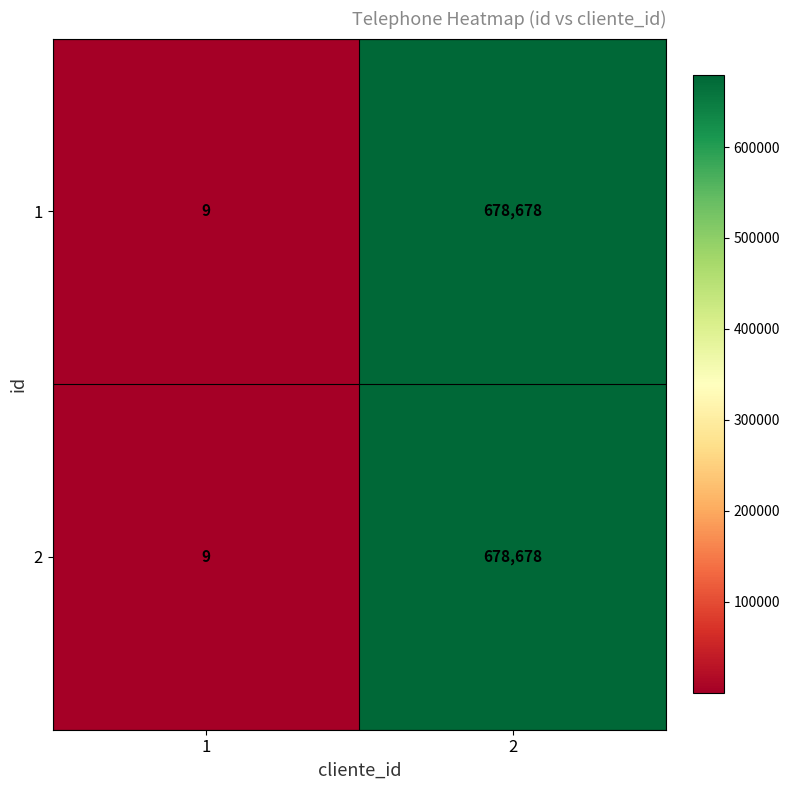

Reading left to right, list all the values displayed in this chart.

1: 1=9	2=678678
2: 1=9	2=678678